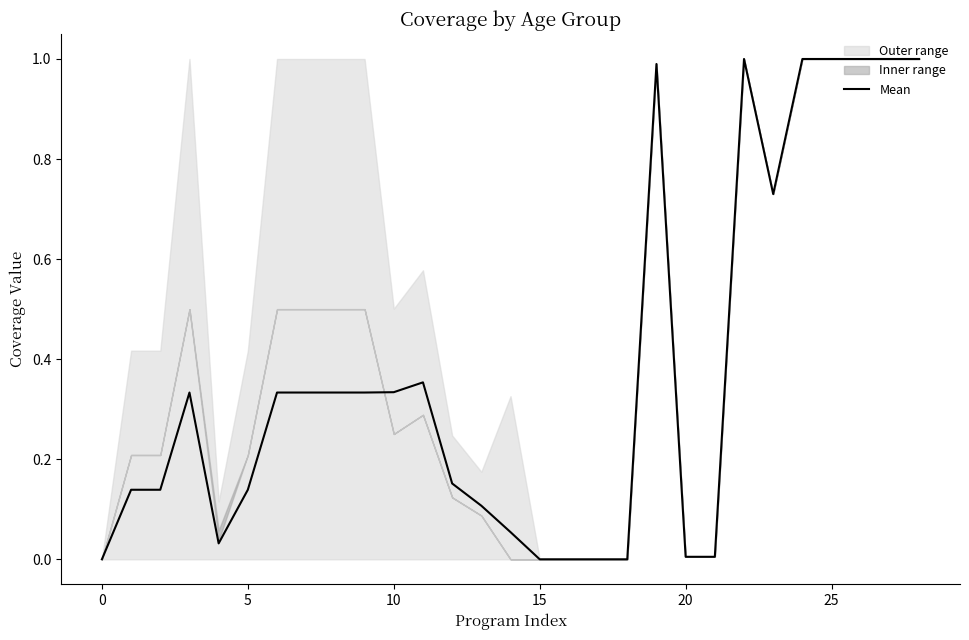

Is it true that Mean equals 1.6 at 25?

False